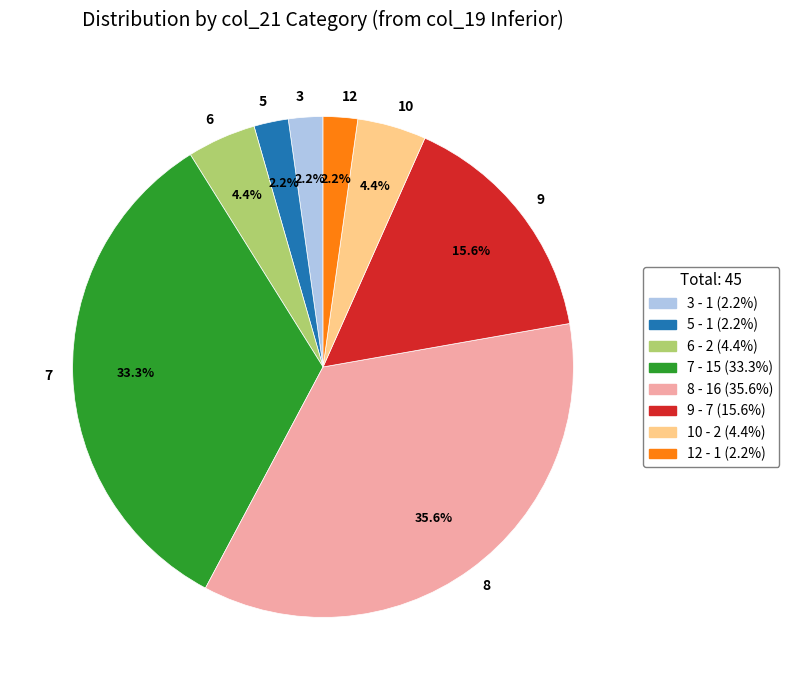

Is 5 the majority of the pie?

No